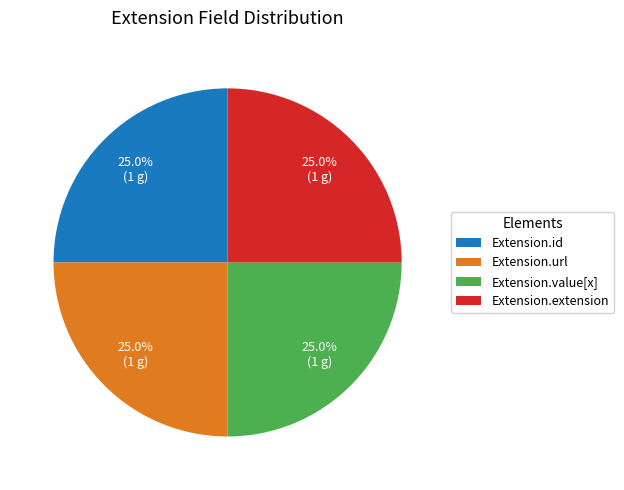

Does any single category account for the majority?

No